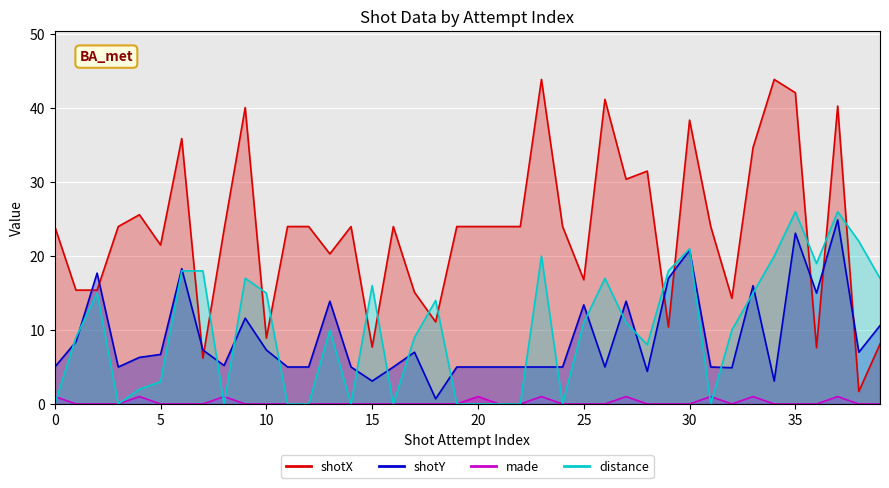

What is the difference between the shotY values at 0 and 32?

0.1